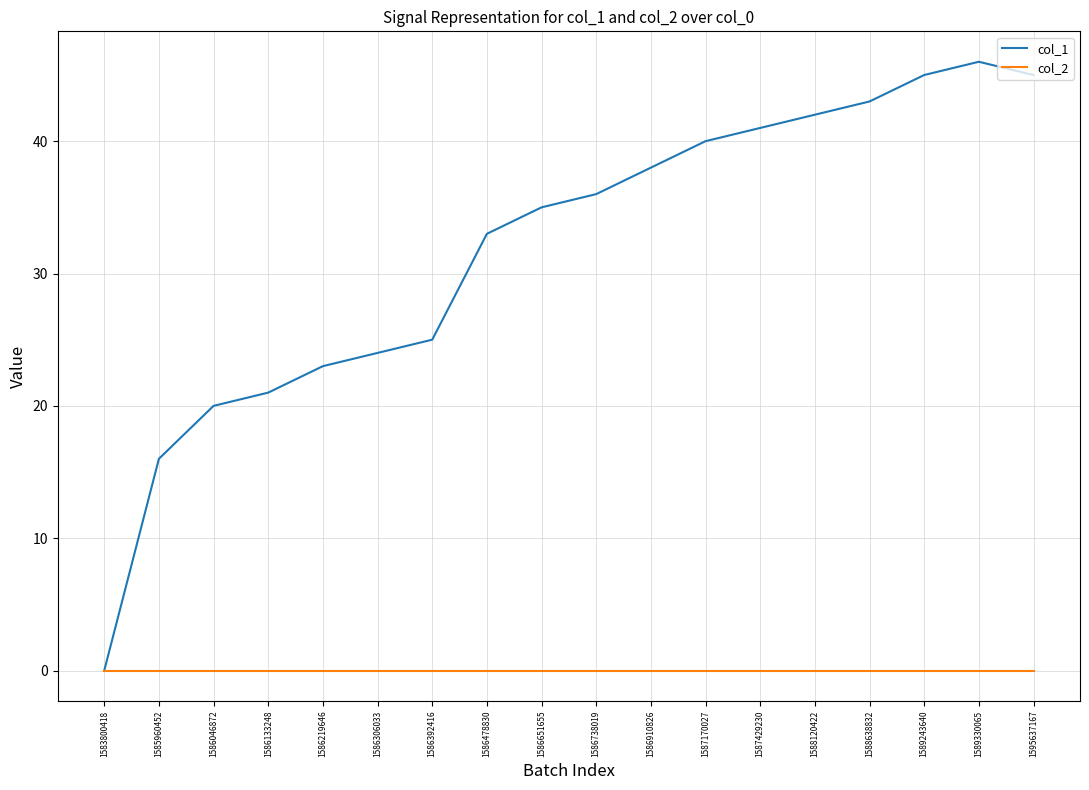

Which label corresponds to the largest value in the chart?

1589330065